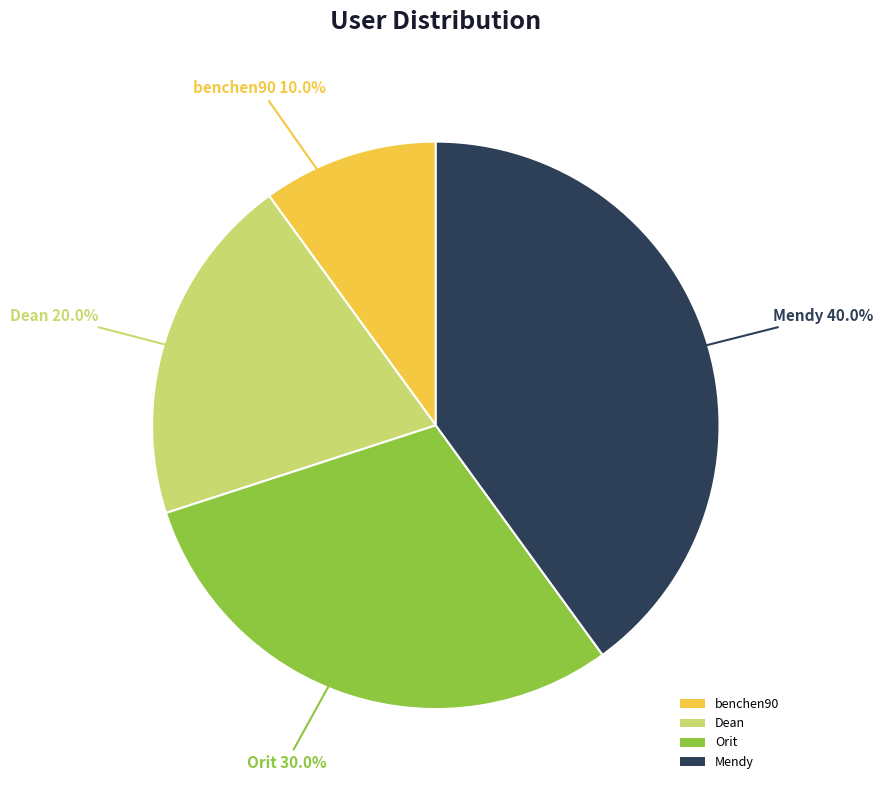

Count the number of slices in the pie.

4